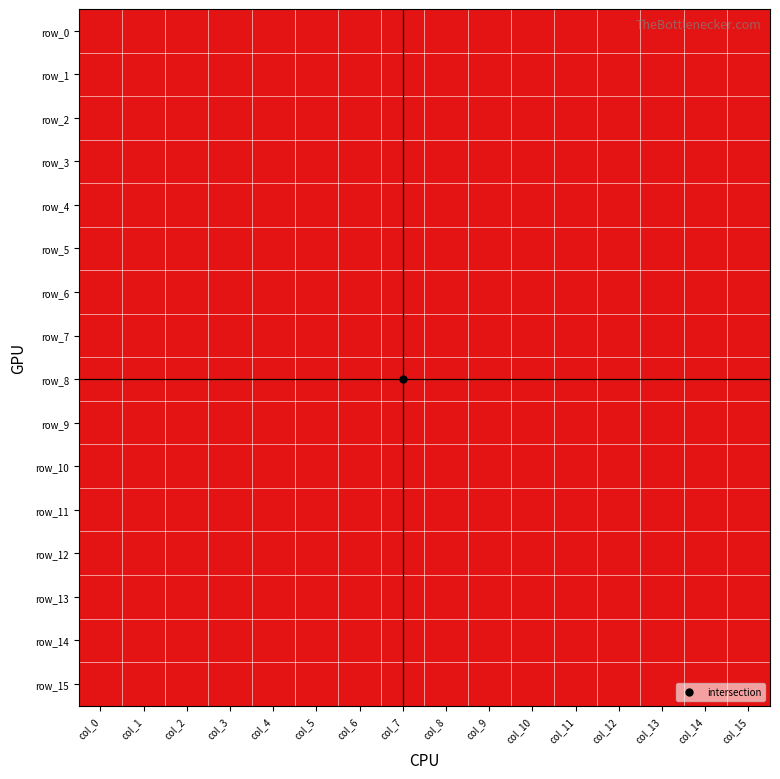

Which series has the largest total across all categories?

row_3